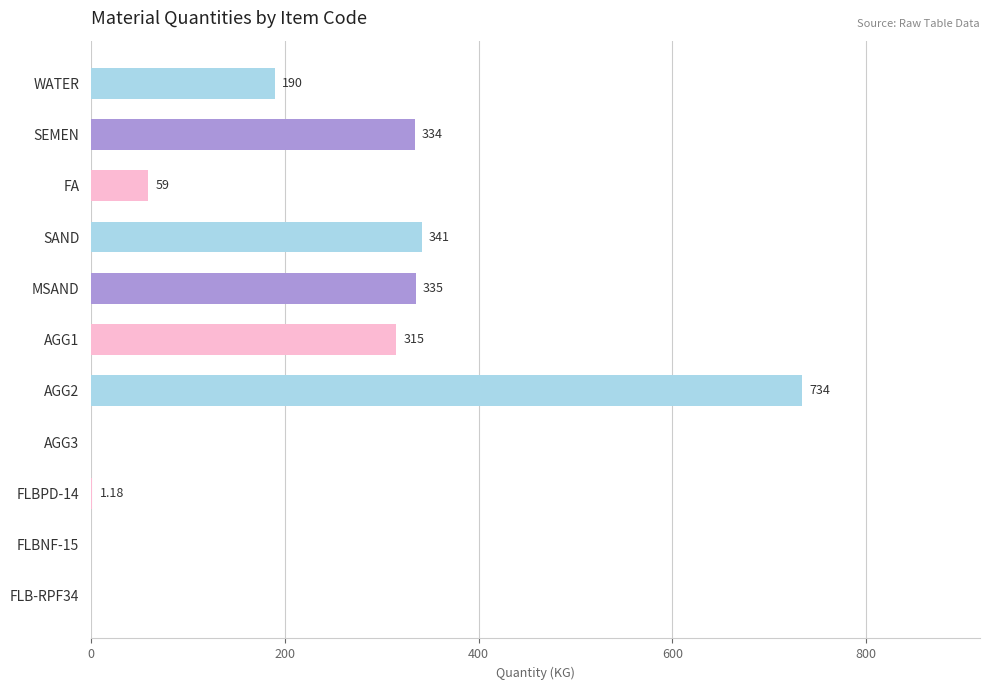

Which has a higher value, FLB-RPF34 or WATER?

WATER